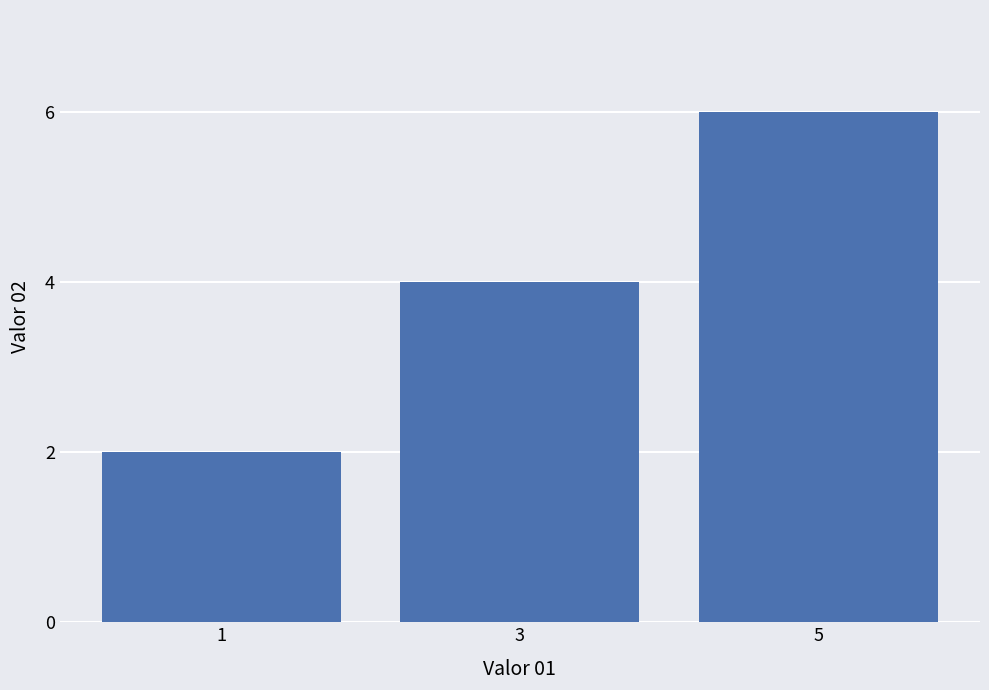

Count the values in the range 2 to 6.

3